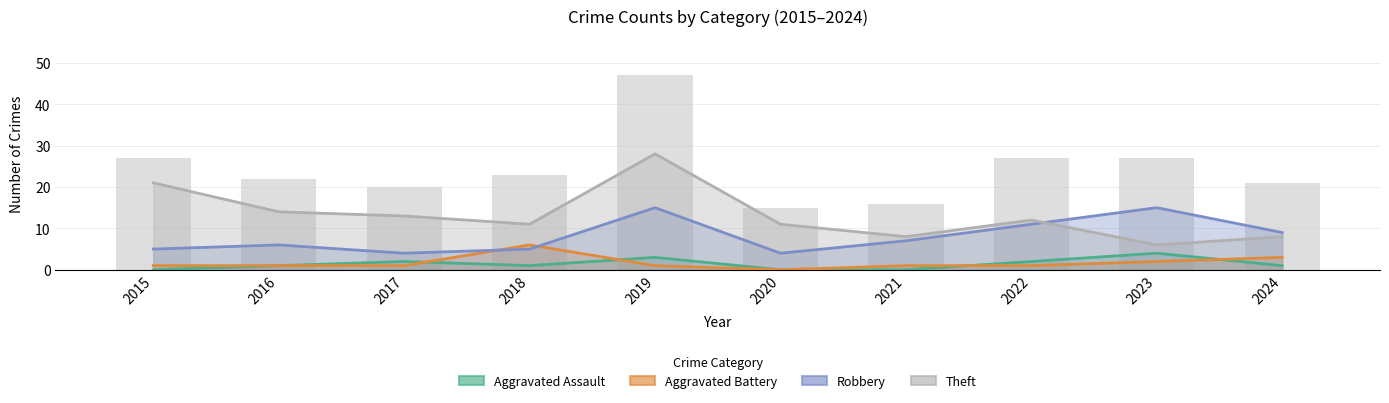

What is the difference between the maximum and minimum values in the Aggravated Battery series?

6